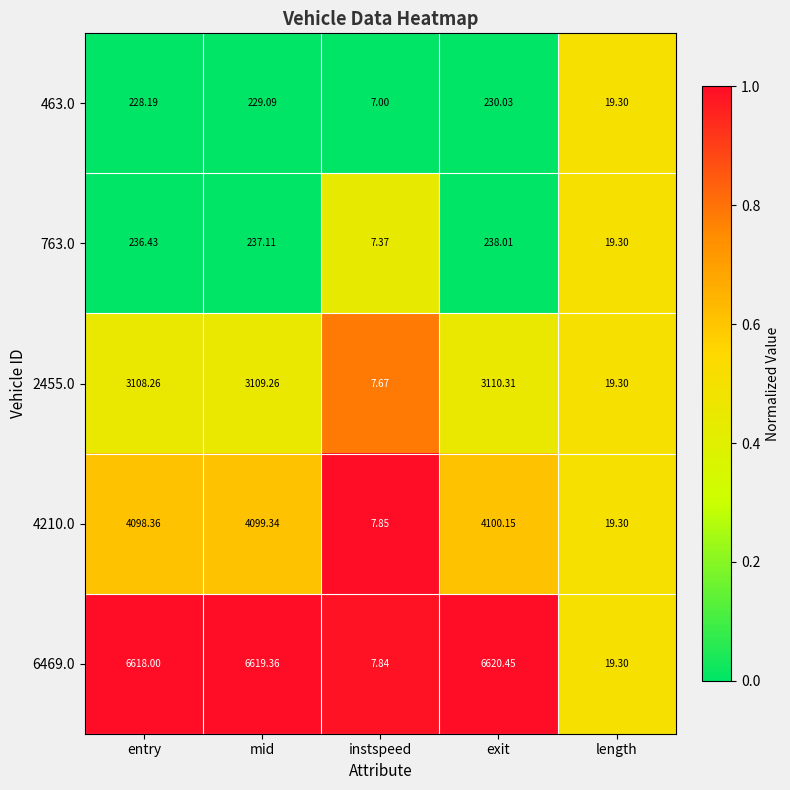

What is the total value across all series at entry?

14289.2